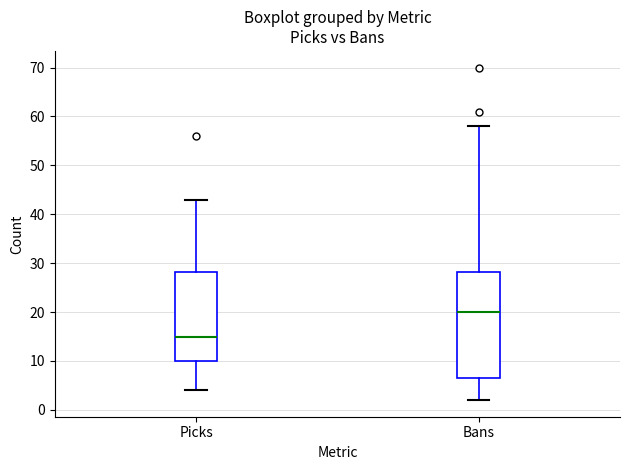

Where does the upper whisker of the box for Picks end on the y-axis? The values are not printed on the chart, so give them approximately, as read against the axis.

43